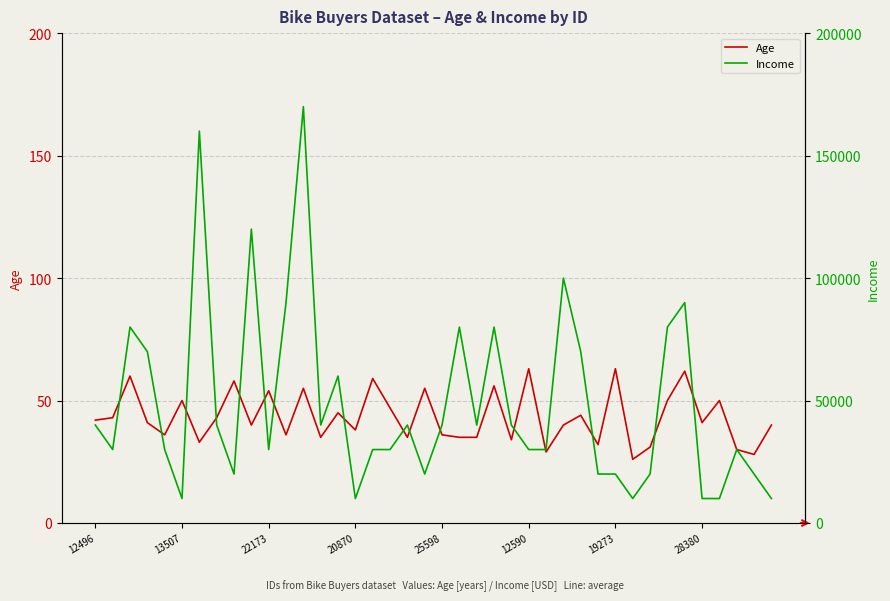

At which category is the sum across all series the highest?

12